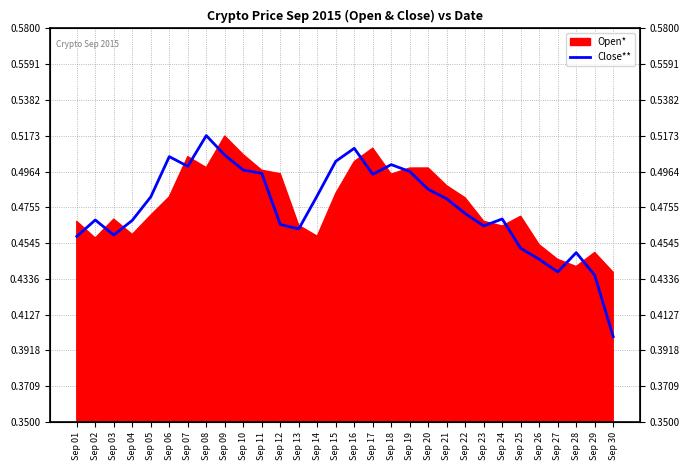

What is the smallest value displayed?

0.4